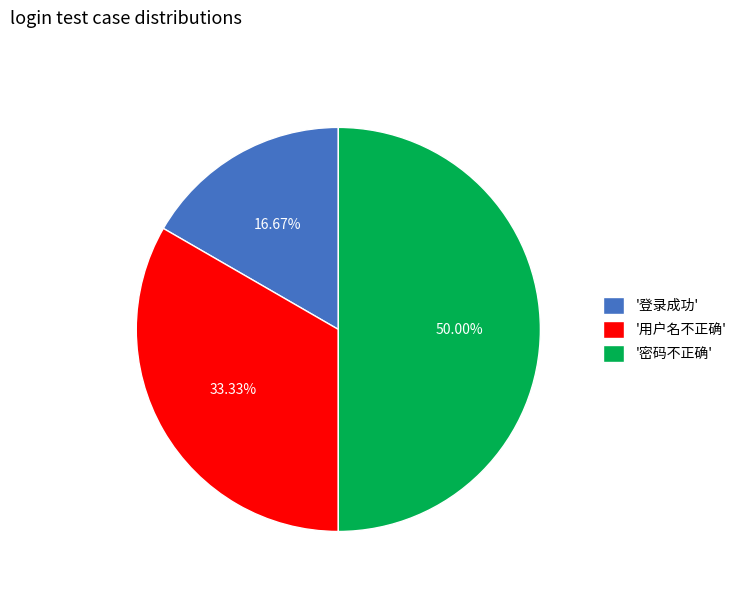

Which slice is the largest?

'密码不正确'